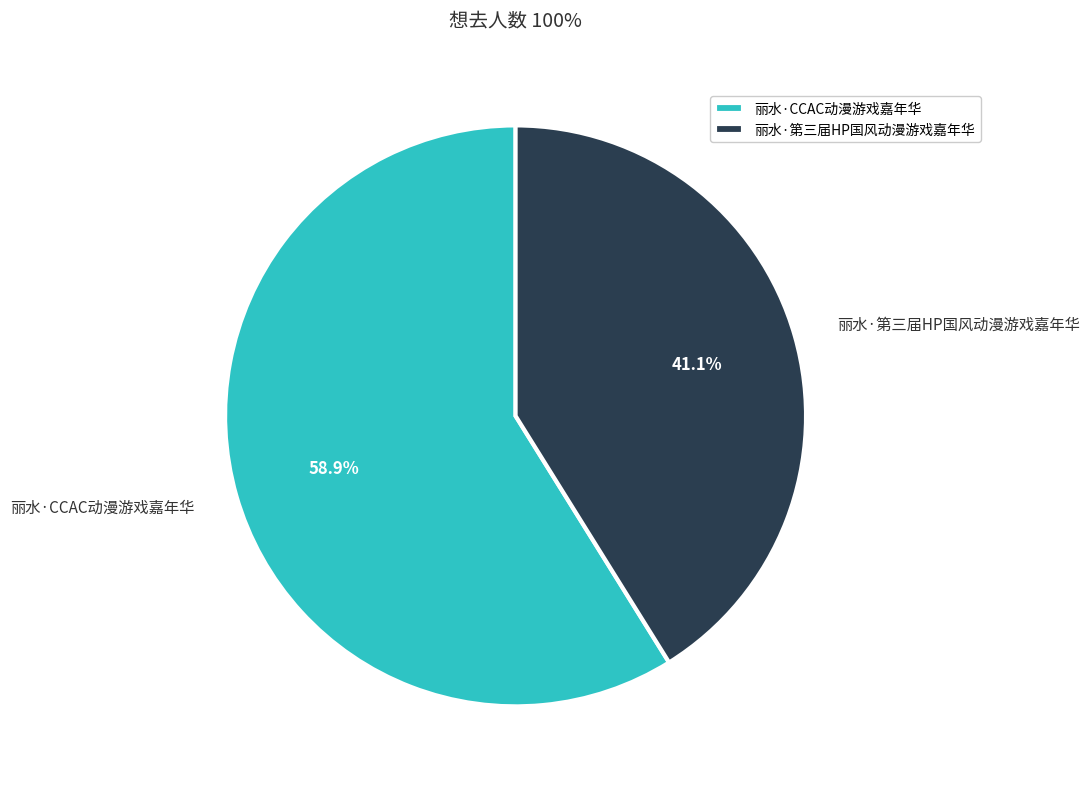

Between 丽水·第三届HP国风动漫游戏嘉年华 and 丽水·CCAC动漫游戏嘉年华, which is larger?

丽水·CCAC动漫游戏嘉年华